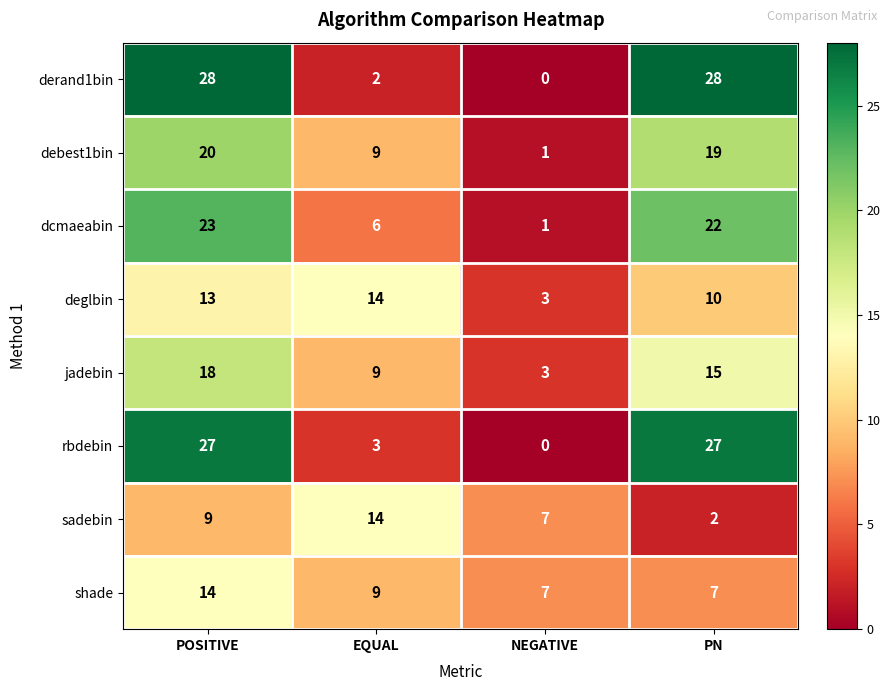

Is it true that deglbin equals 21 at EQUAL?

False